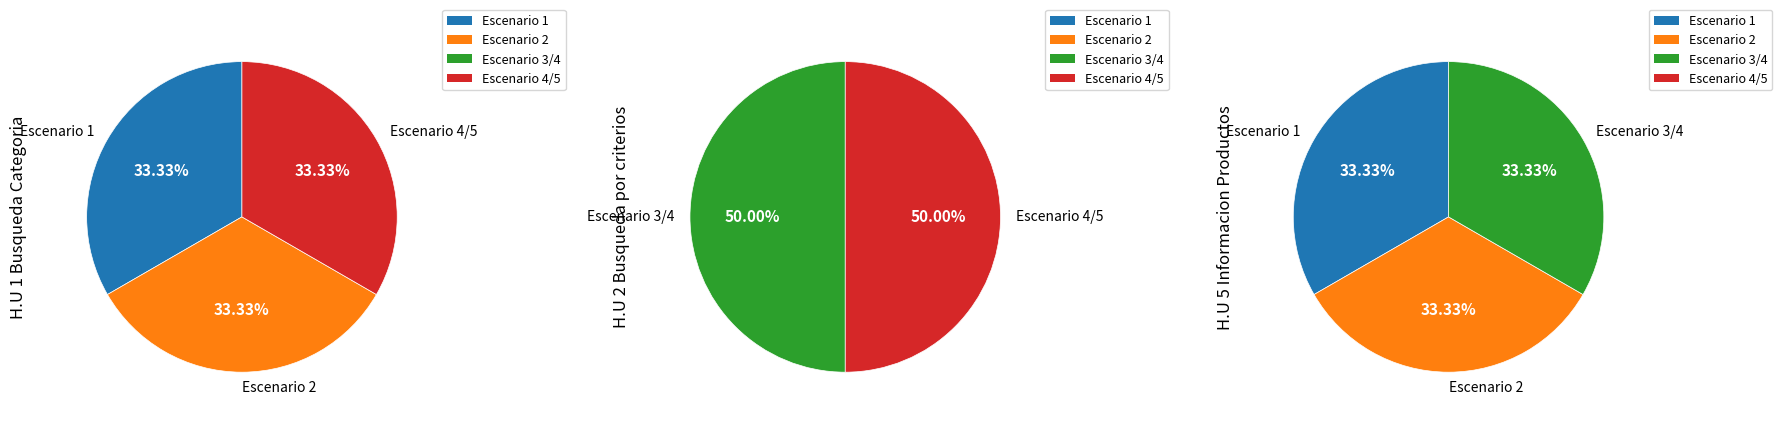

Does any single category account for the majority?

No